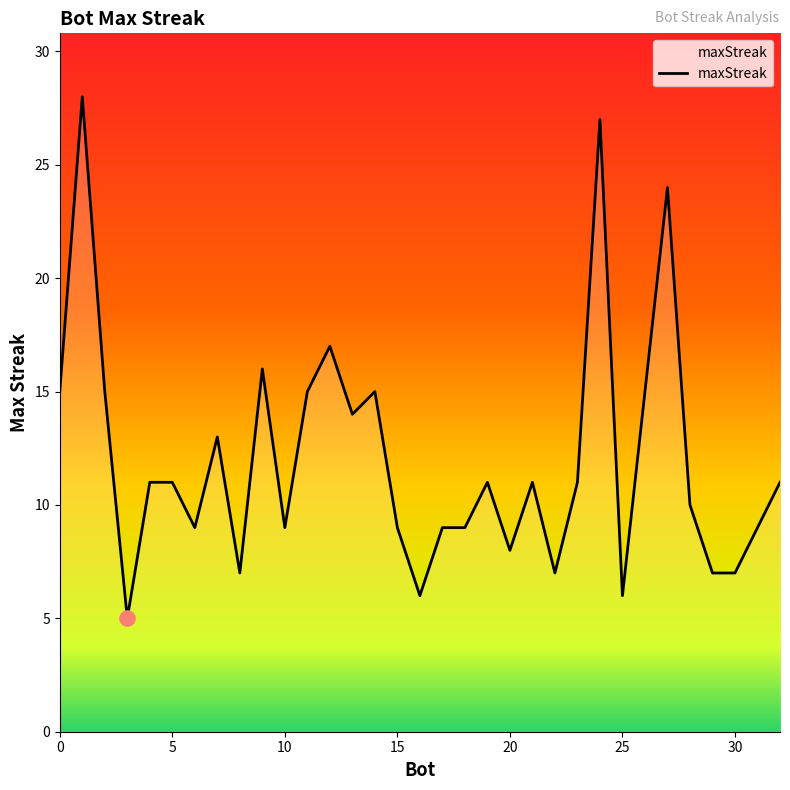

What is the maximum value shown in the chart?

28